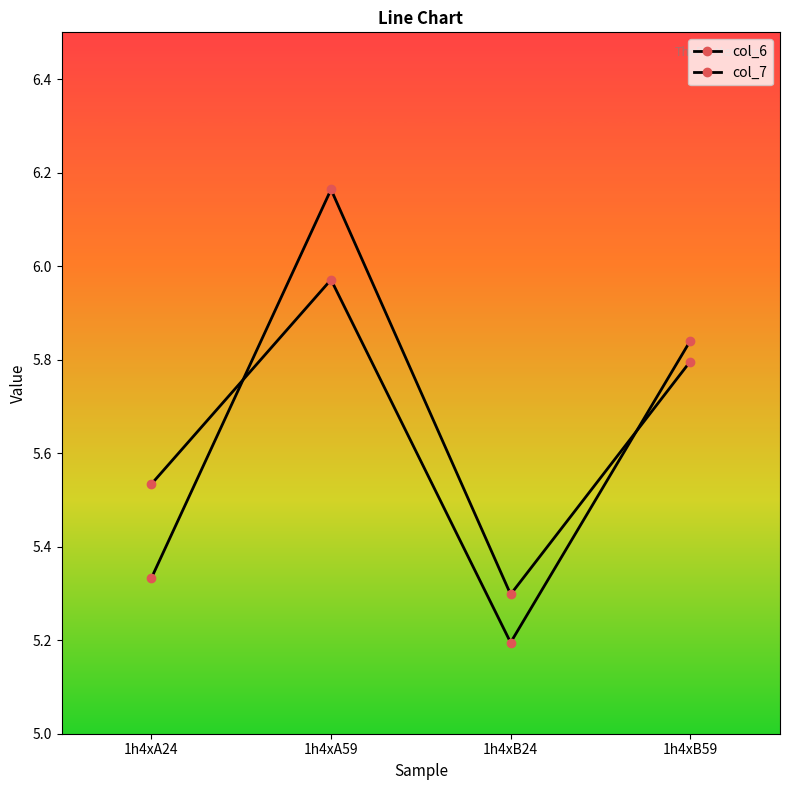

Count the number of categories in the chart.

4